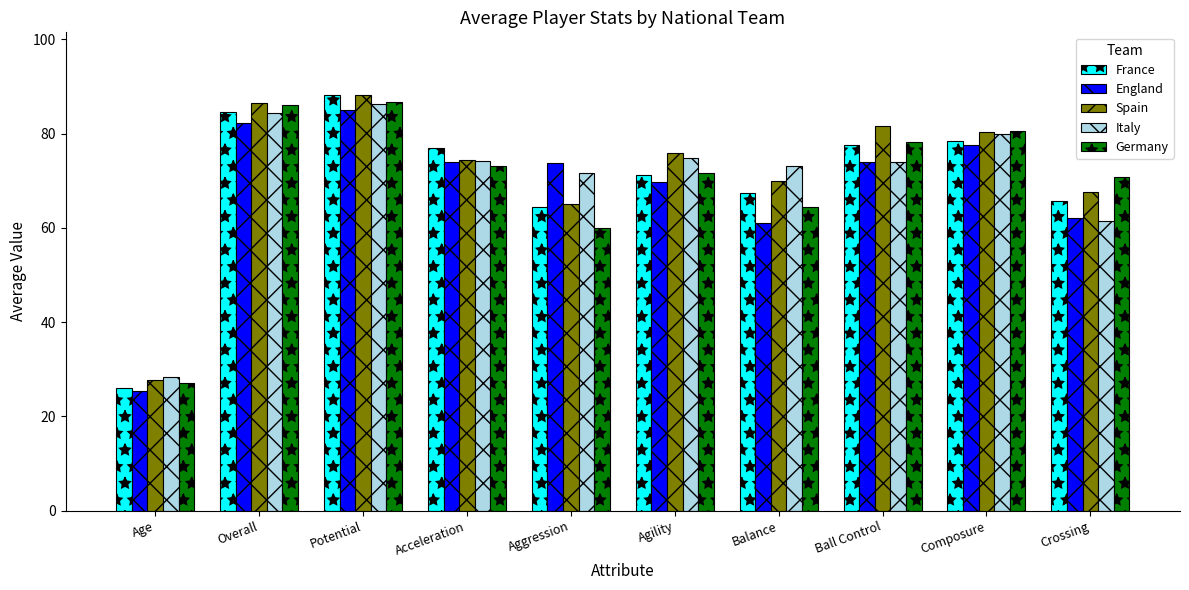

What is the spread (max minus min) of values at Balance?

12.2